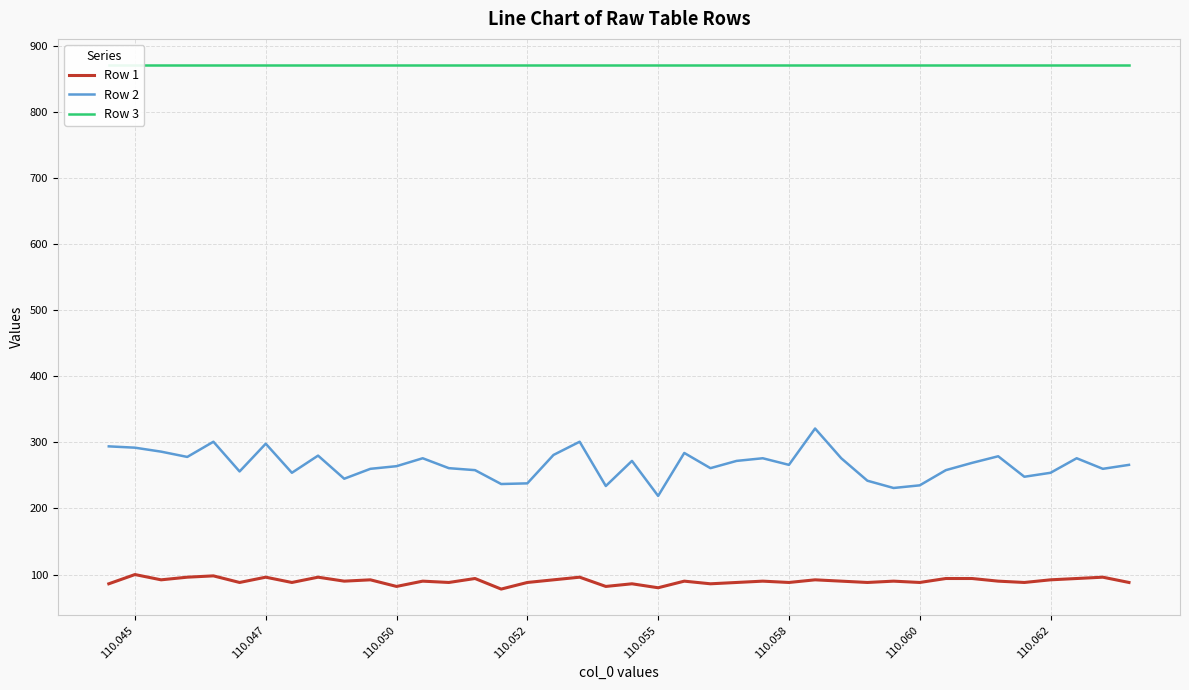

What are all the series names shown in the legend?

Row 1, Row 2, Row 3